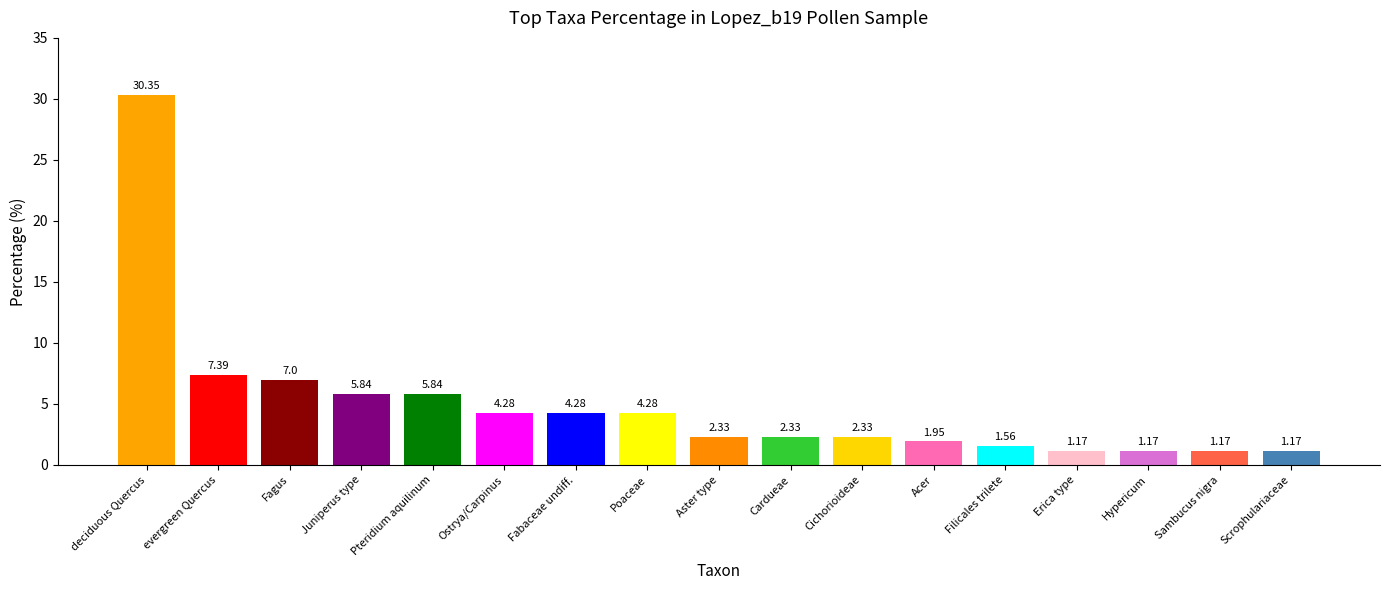

Where does the data first go above 2?

deciduous Quercus